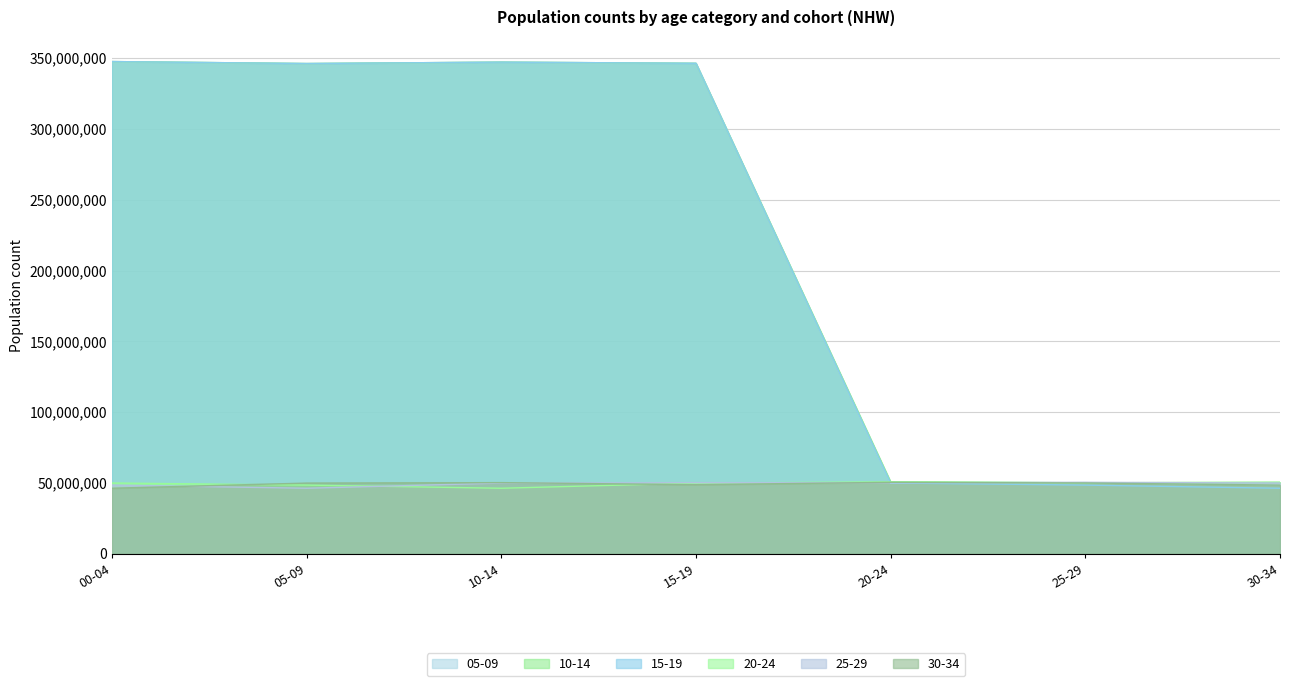

Rank the series by their maximum value, from highest to lowest.

05-09, 10-14, 15-19, 20-24, 25-29, 30-34